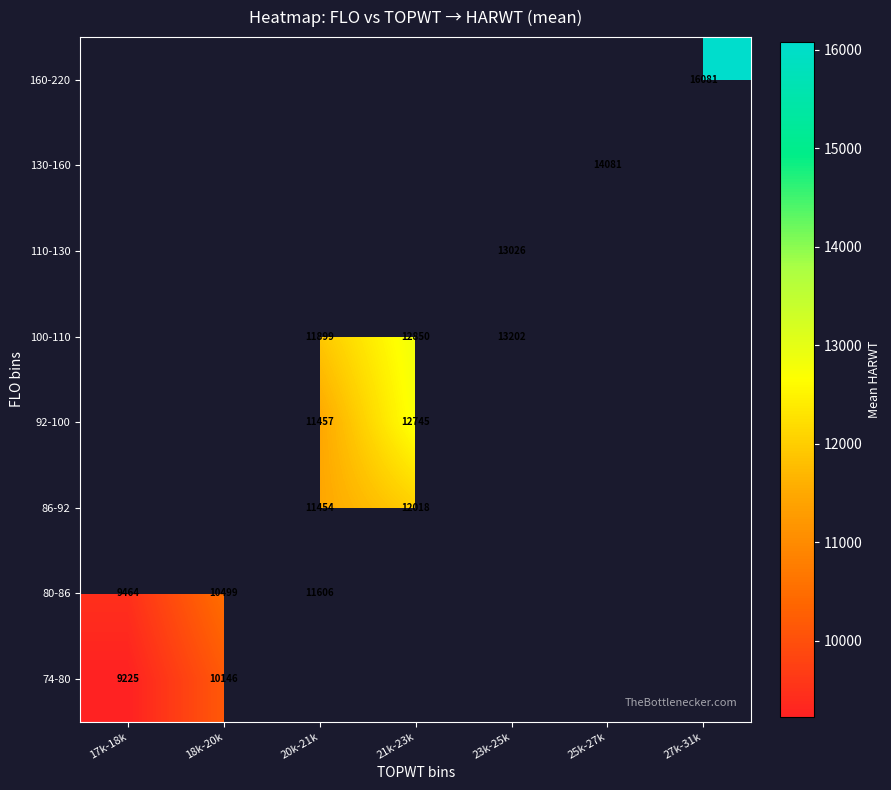

What is the spread (max minus min) of values at 18k-20k?

353.4